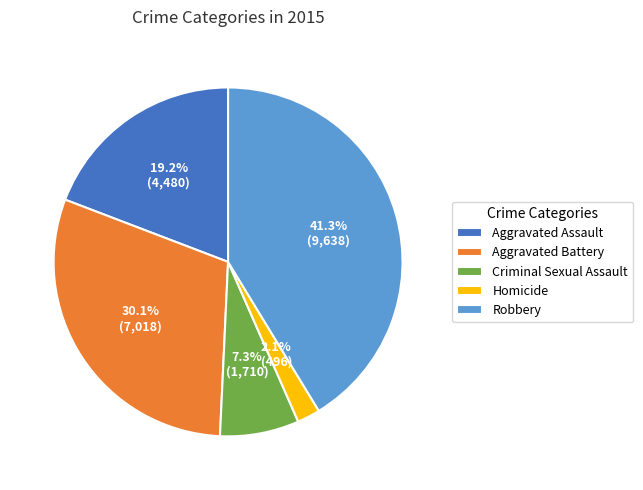

Count the number of slices in the pie.

5